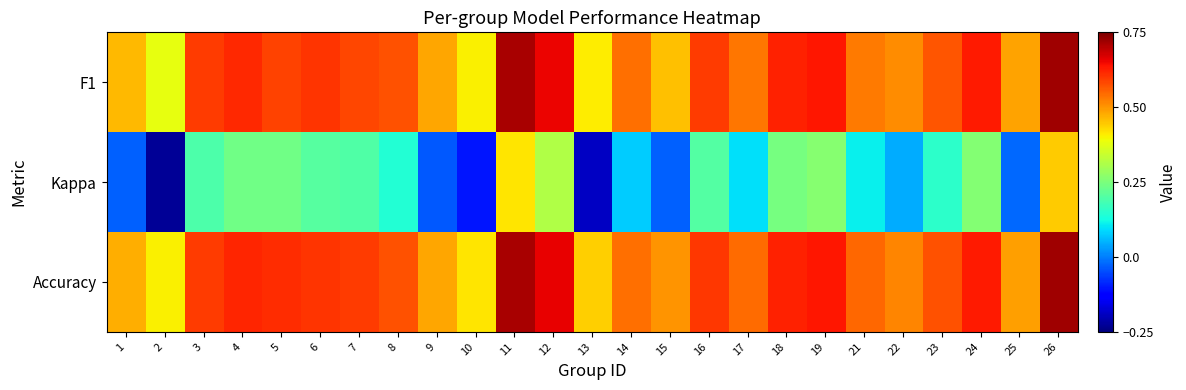

Which label corresponds to the largest value in the chart?

26